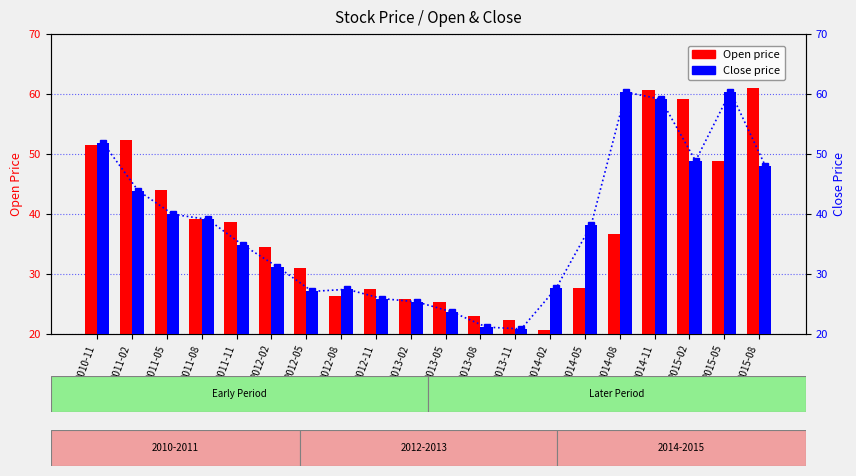

Which category has the lowest value in the Close trend series?

2013-11